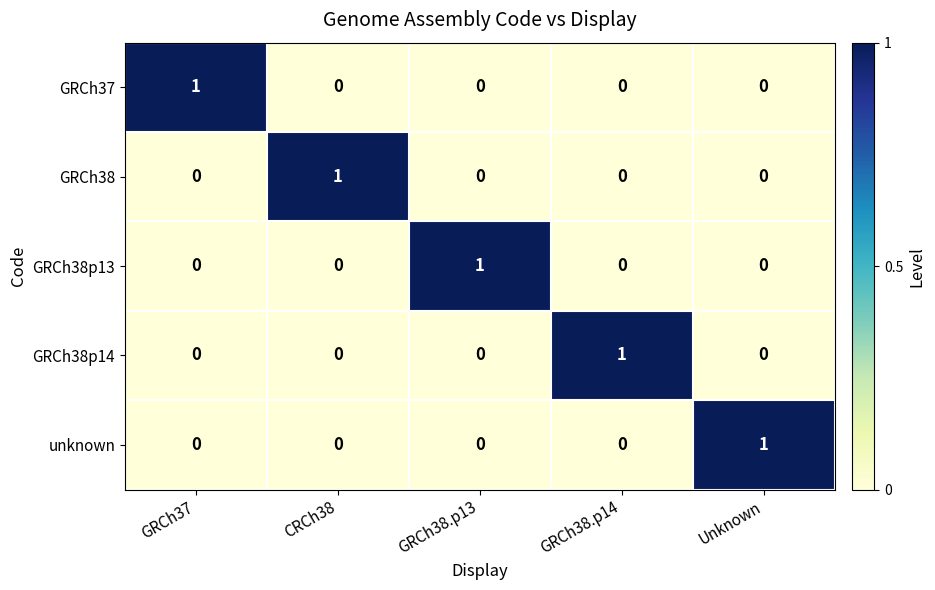

Reading left to right, what are all the values shown in this chart?

GRCh37: GRCh37=1	CRCh38=0	GRCh38.p13=0	GRCh38.p14=0	Unknown=0
GRCh38: GRCh37=0	CRCh38=1	GRCh38.p13=0	GRCh38.p14=0	Unknown=0
GRCh38p13: GRCh37=0	CRCh38=0	GRCh38.p13=1	GRCh38.p14=0	Unknown=0
GRCh38p14: GRCh37=0	CRCh38=0	GRCh38.p13=0	GRCh38.p14=1	Unknown=0
unknown: GRCh37=0	CRCh38=0	GRCh38.p13=0	GRCh38.p14=0	Unknown=1